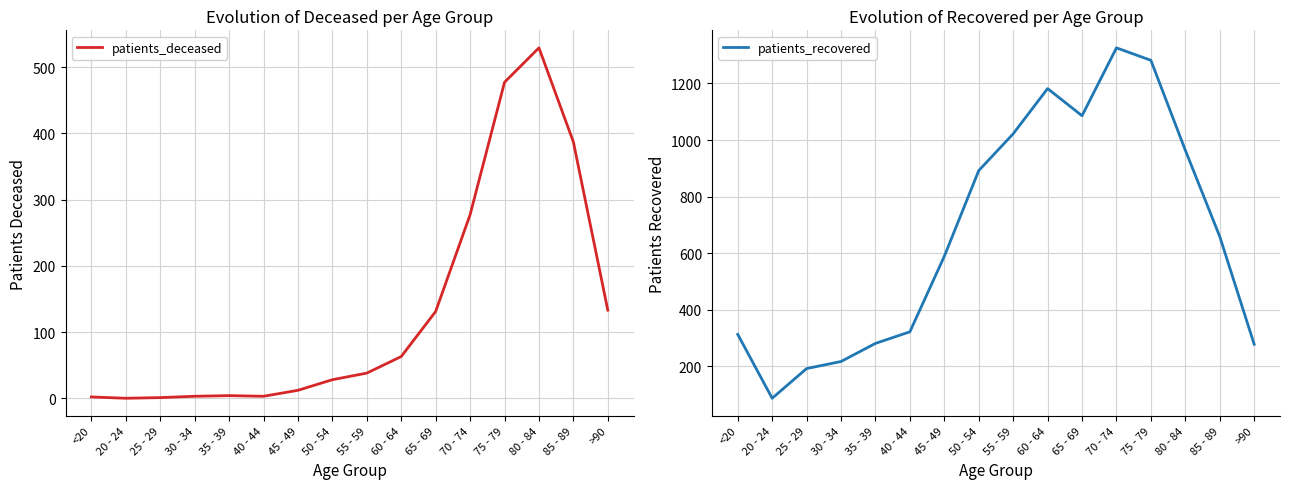

True or false: patients_deceased and patients_recovered intersect in this chart.

False